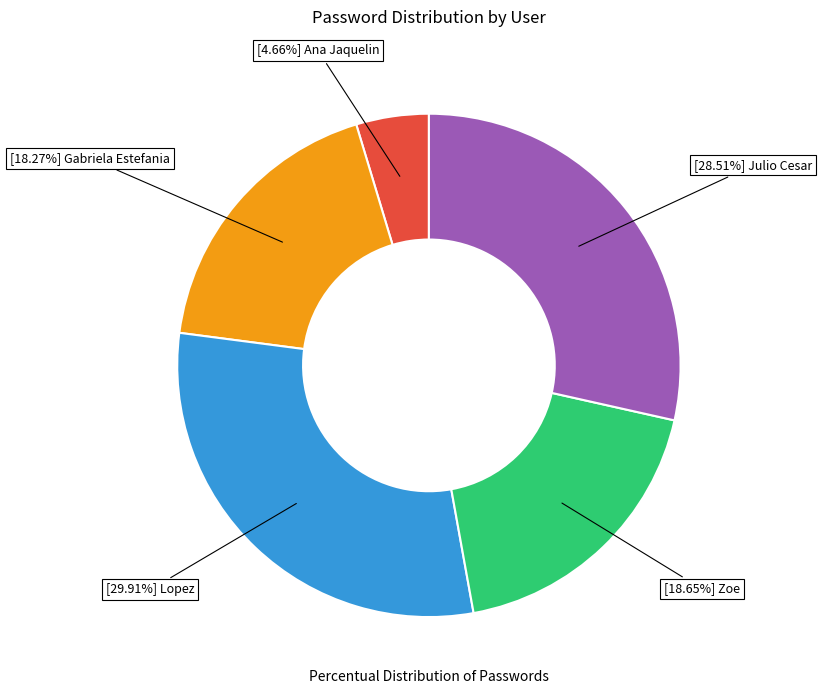

Is there any slice that represents more than half of the pie?

No